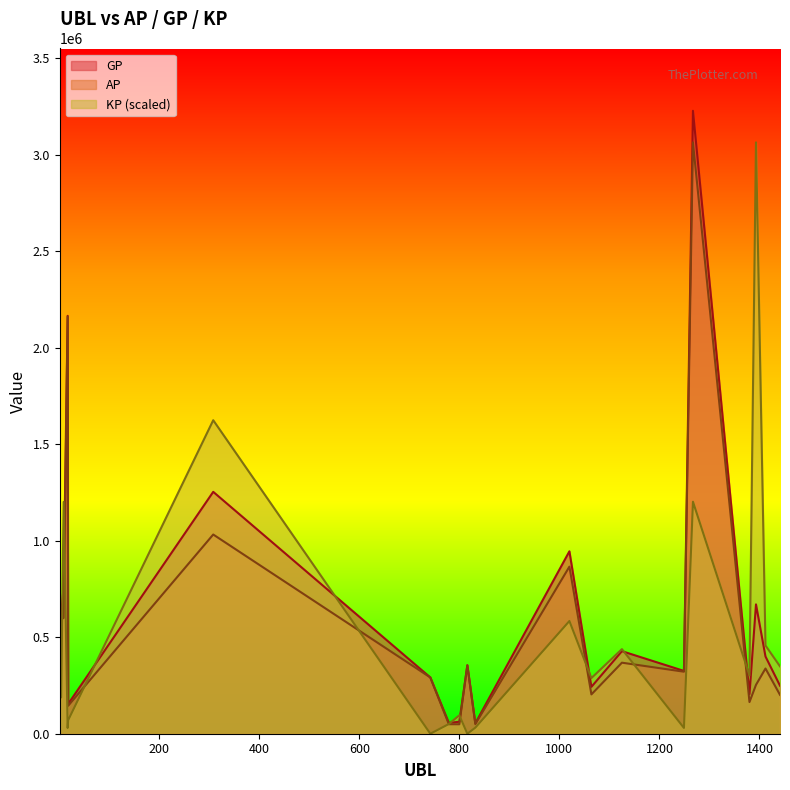

True or false: KP and AP intersect in this chart.

True